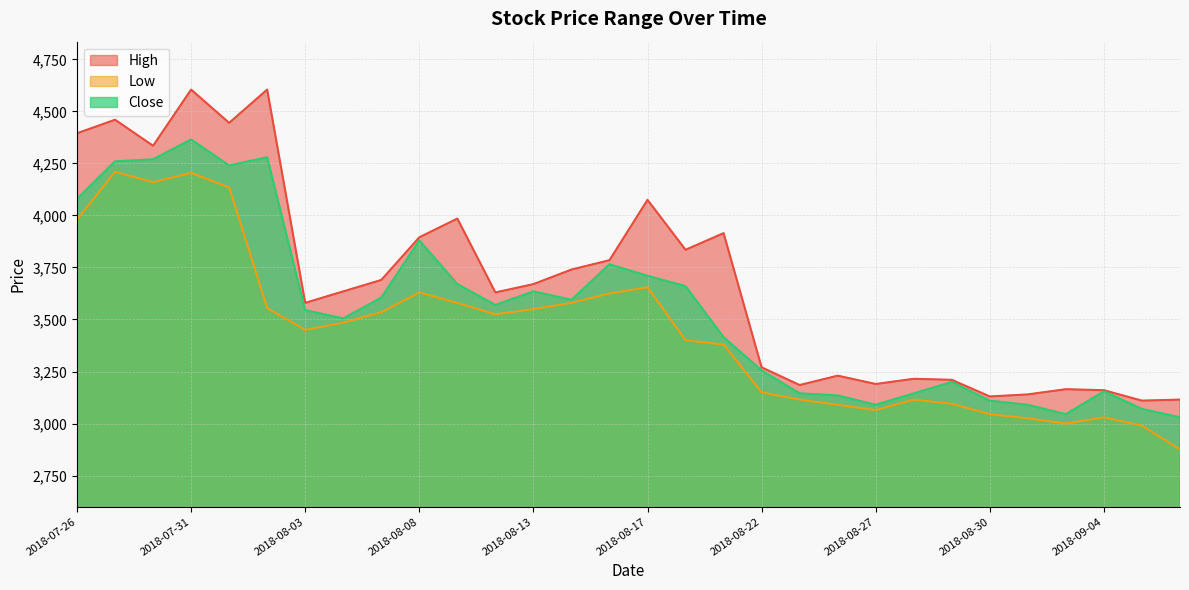

At which category does the chart reach its peak across all series?

2018-07-31